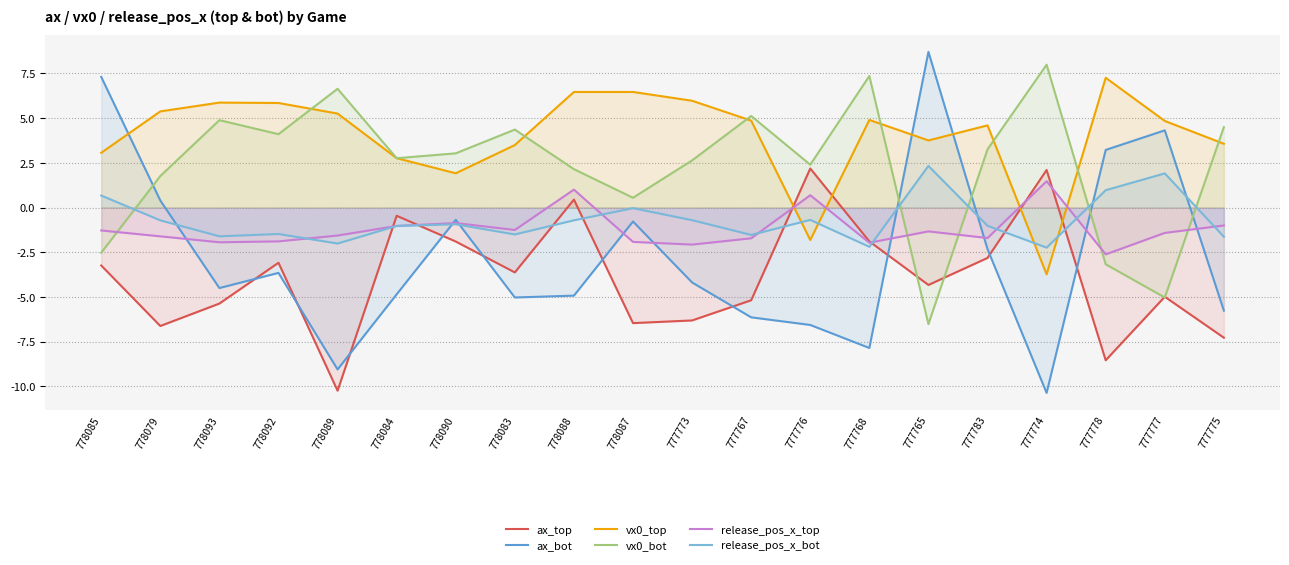

How many intersections are there between ax_bot and release_pos_x_bot?

7